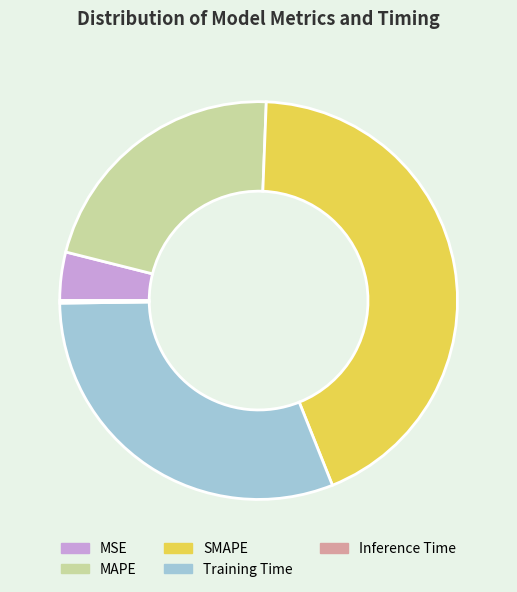

Does any single category account for the majority?

No